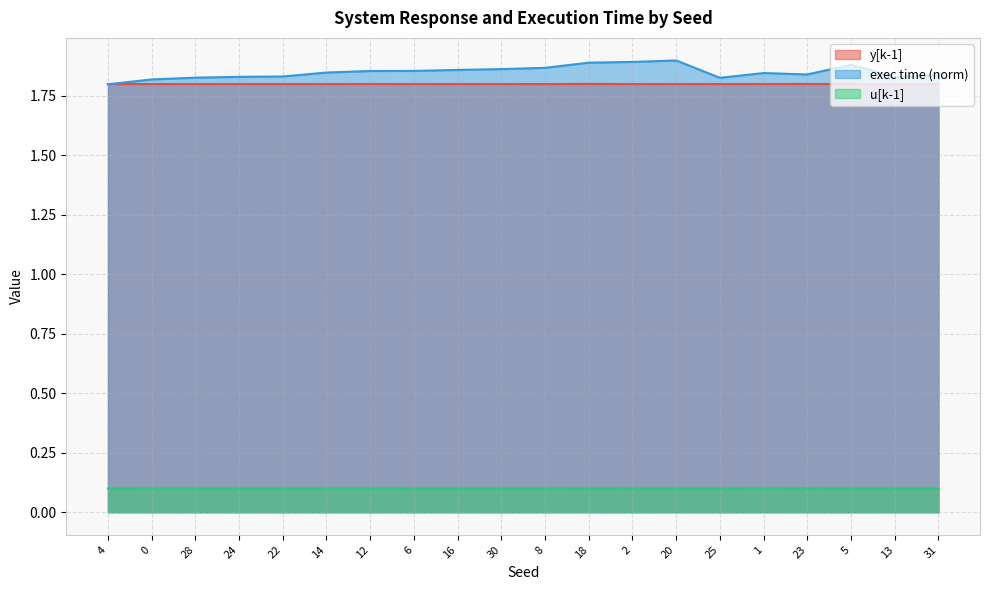

How many intersections are there between y[k-1] and exec time?

1